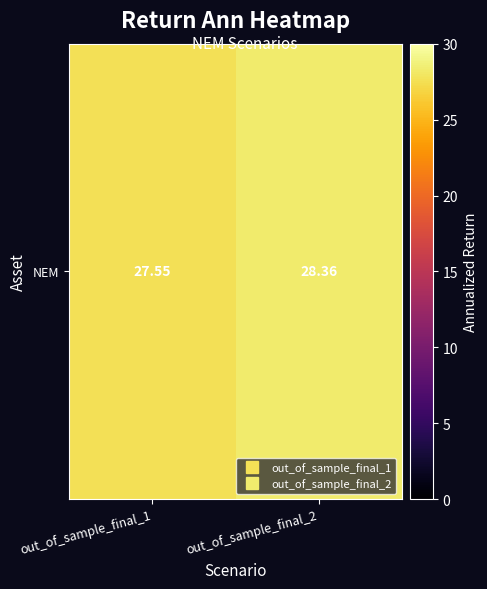

The value at out_of_sample_final_1 is 27.6. True or false?

True